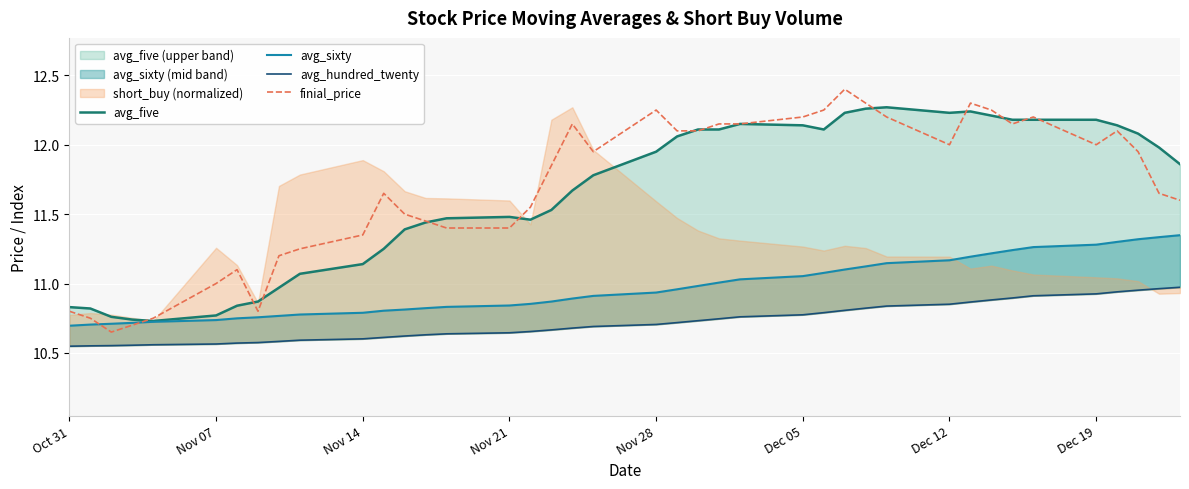

What is the label of the 16th point from the left?

Nov 21